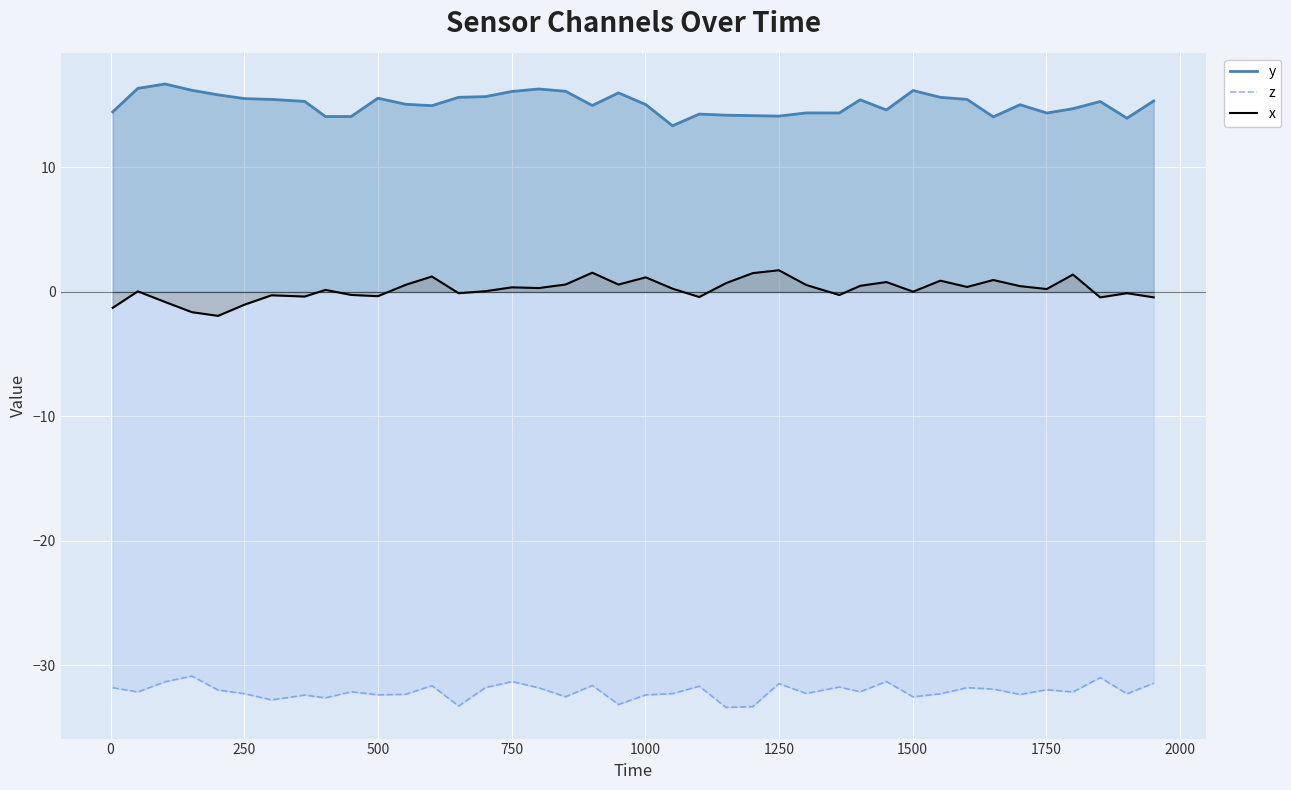

Rank the series by their average value, from highest to lowest.

y, x, z